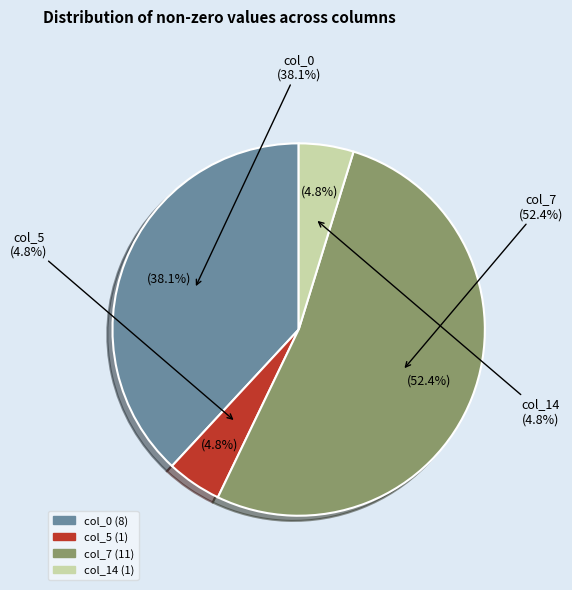

Between 5 and col_0, which is larger?

col_0